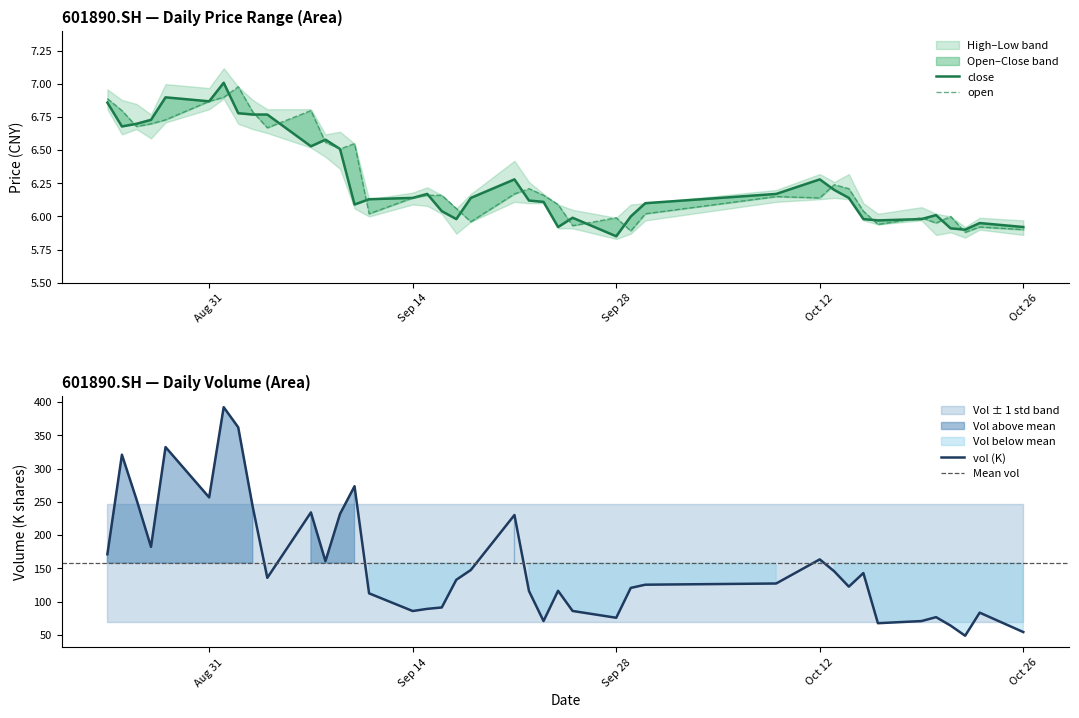

Reading left to right, transcribe all the data shown in this chart.

close: 6.9	6.7	6.7	6.7	6.9	6.9	7.0	6.8	6.8	6.8	6.5	6.6	6.5	6.1	6.1	6.1	6.2	6.0	6.0	6.1	6.3	6.1	6.1	5.9	6.0	5.8	6.0	6.1	6.2	6.3	6.2	6.1	6.0	6.0	6.0	6.0	5.9	5.9	6.0	5.9
open: 6.9	6.8	6.7	6.7	6.7	6.9	6.9	7.0	6.8	6.7	6.8	6.6	6.5	6.5	6.0	6.1	6.2	6.2	6.1	6.0	6.2	6.2	6.2	6.1	5.9	6.0	5.9	6.0	6.2	6.1	6.2	6.2	6.0	5.9	6.0	6.0	6.0	5.9	5.9	5.9
vol: 171.2	320.8	253.8	182.3	332.3	256.6	392.3	362.0	242.1	135.7	234.1	160.7	231.7	273.5	112.4	85.9	89.1	91.2	132.8	147.6	230.2	115.8	70.8	116.2	85.9	75.7	120.6	125.4	127.2	163.5	145.5	122.5	142.9	67.5	70.8	76.7	63.9	48.7	83.4	54.2